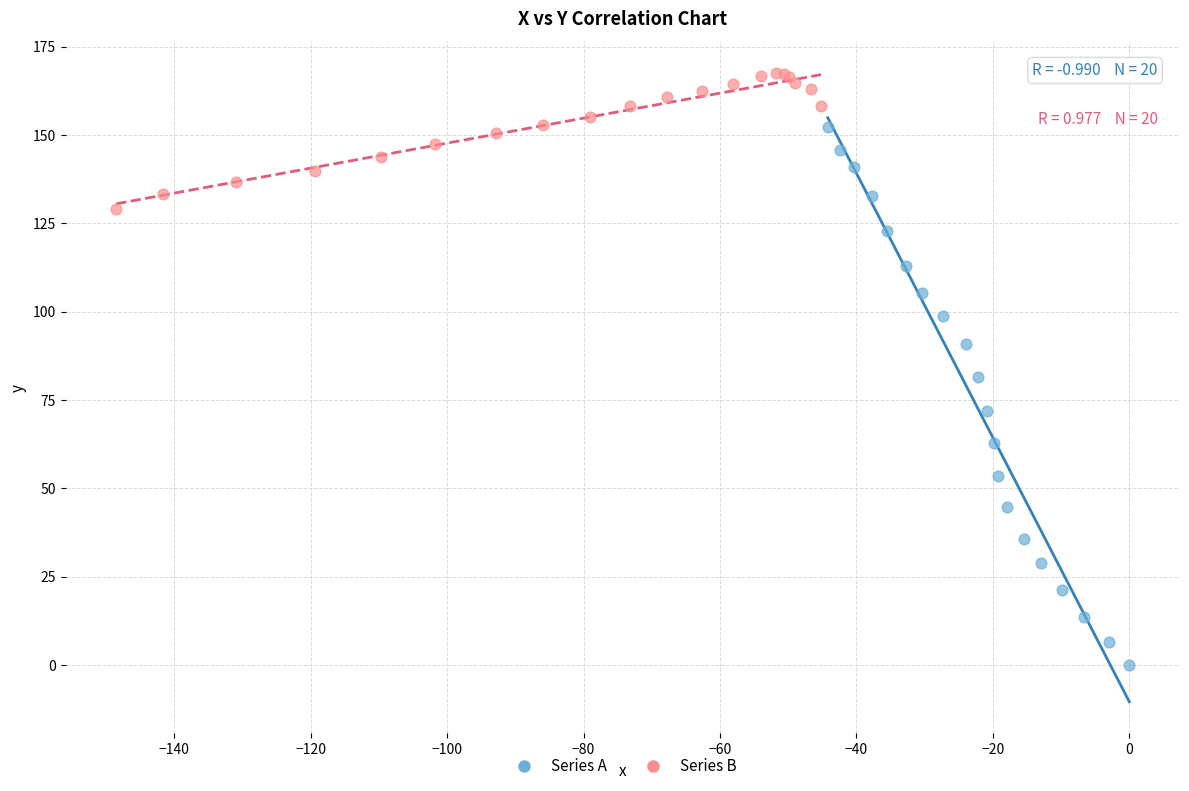

Which series reaches the maximum Y coordinate?

Series B